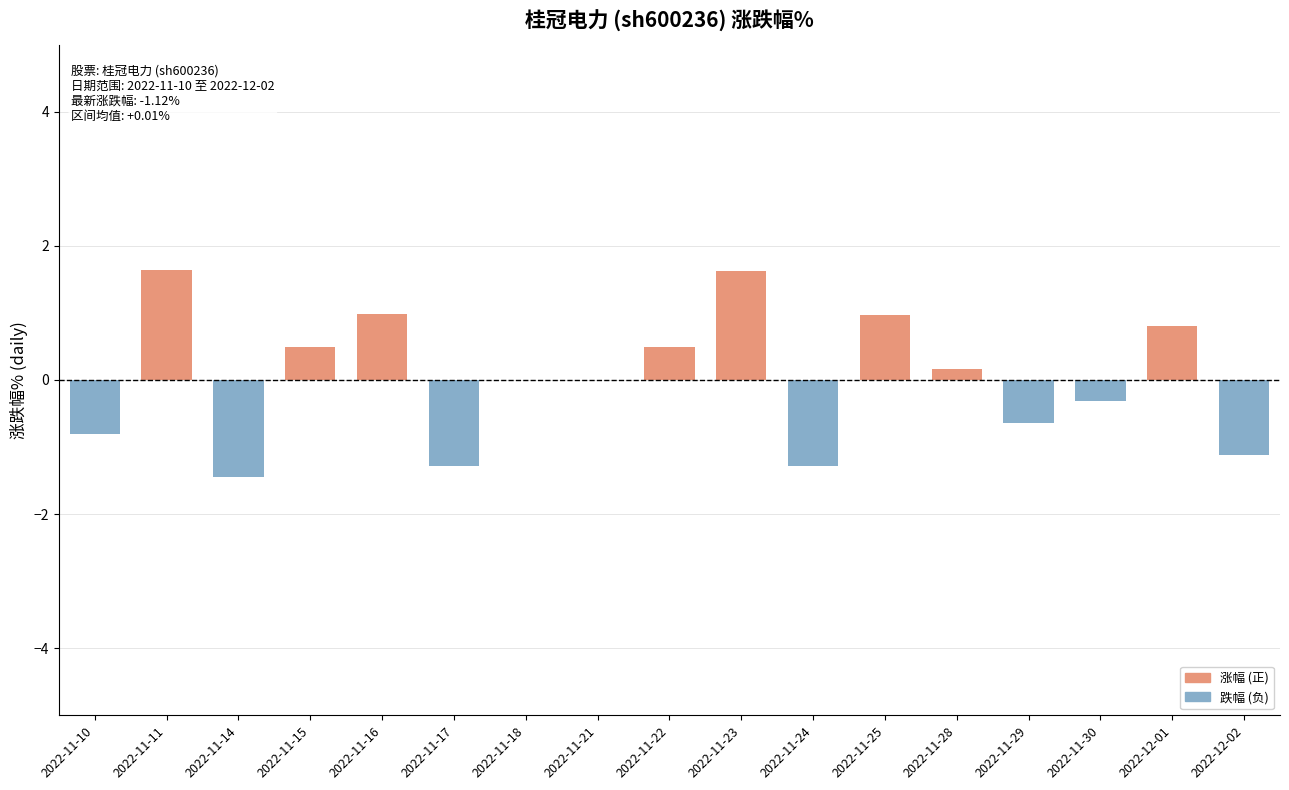

What is the maximum value shown in the chart?

1.6